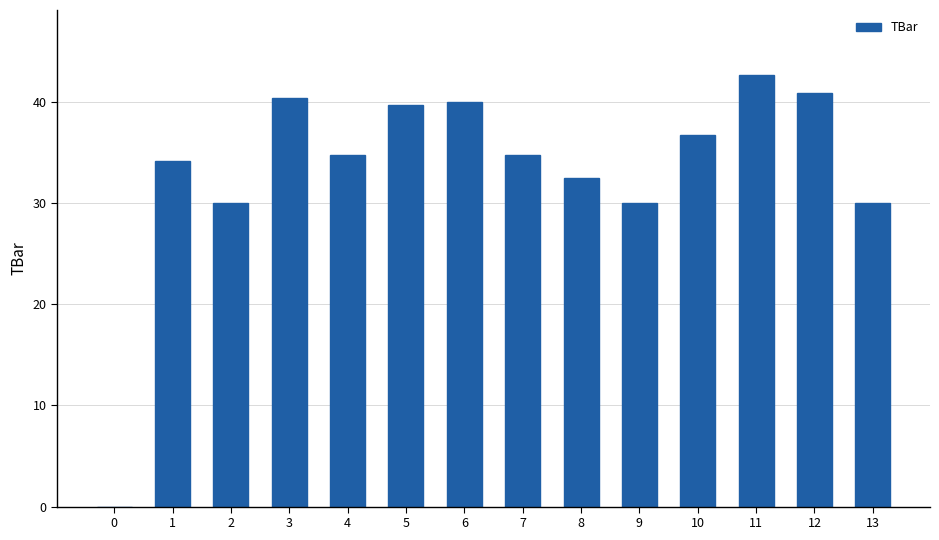

What is the sum of the values at 7 and 2?

64.7